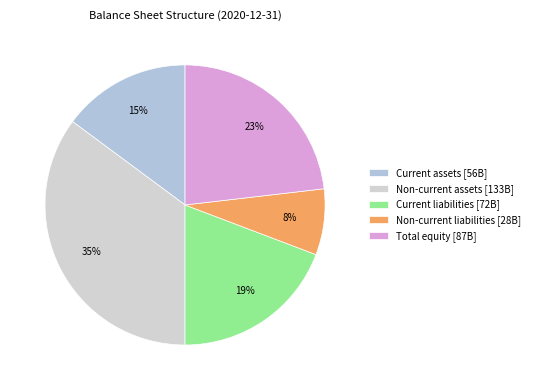

Which category has the smallest portion of the pie?

Non-current liabilities